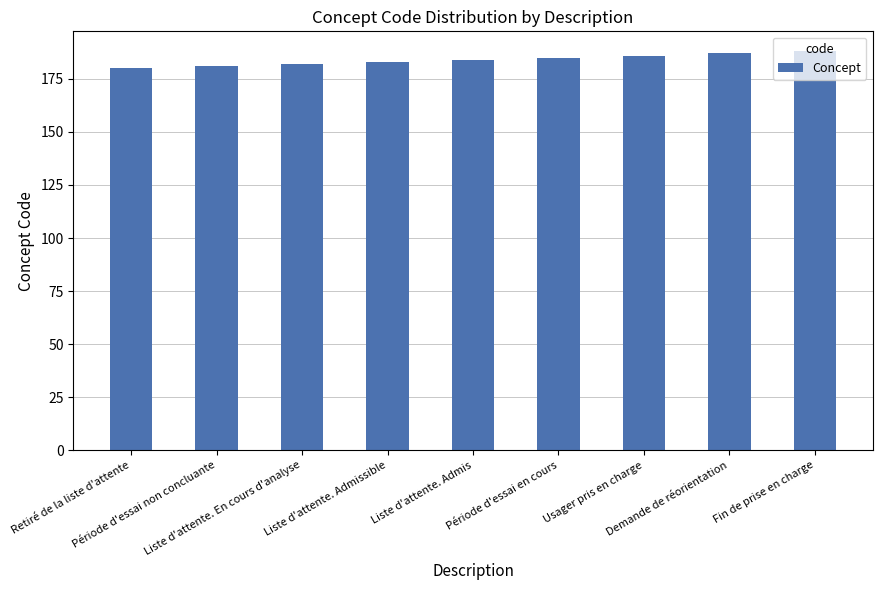

What is the value of the 3rd bar from the left?

182